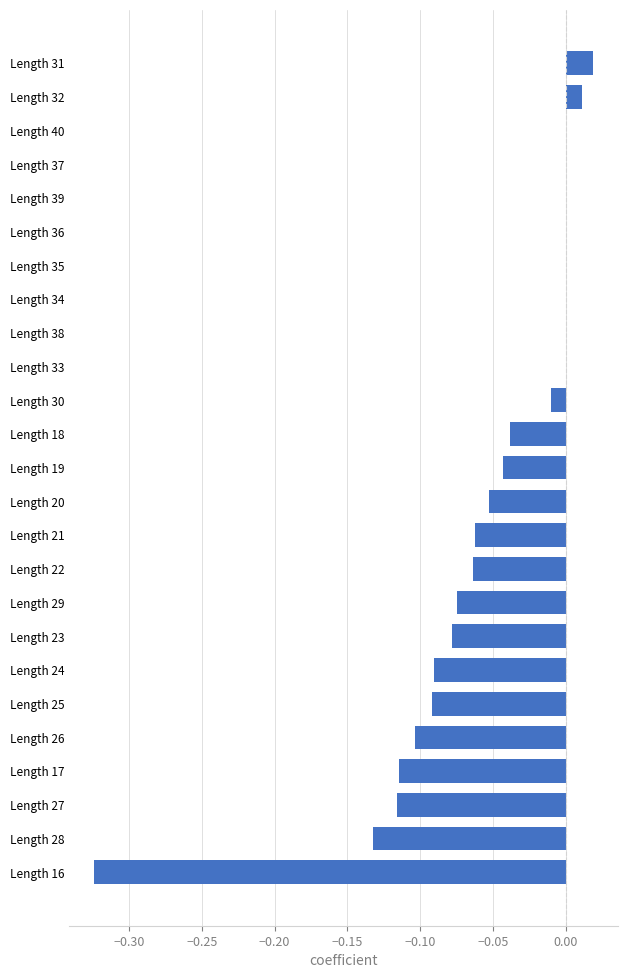

What is the sum of all values?

-1.4